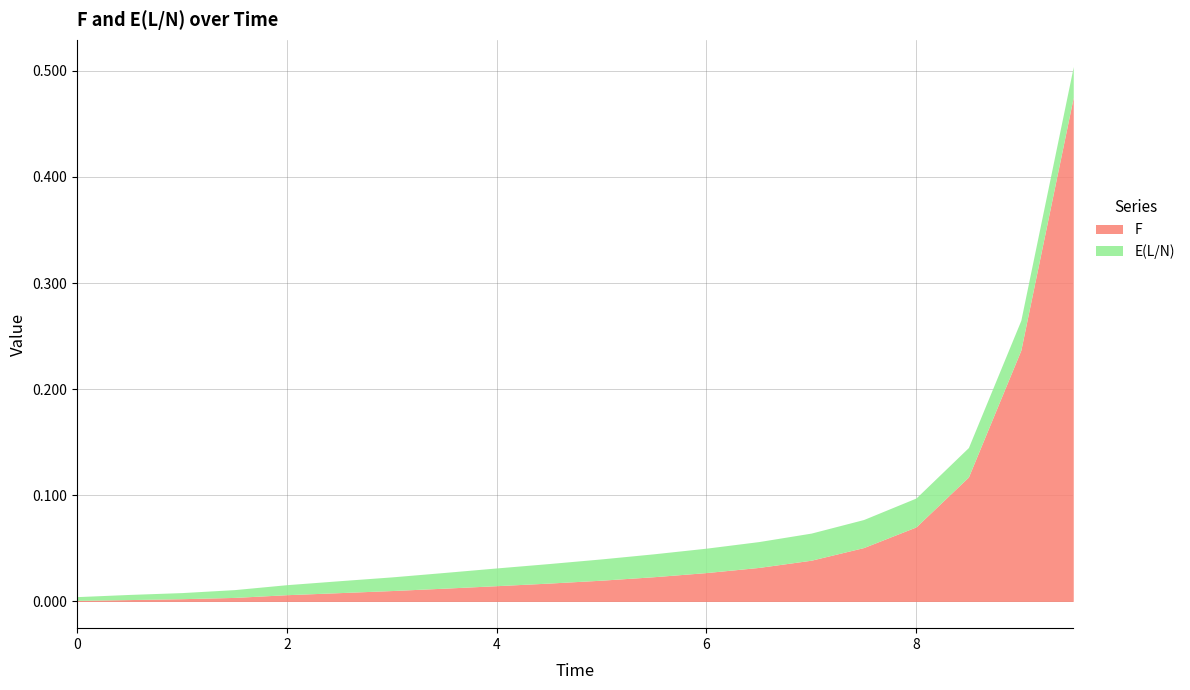

What is the label of the 17th point from the right?

1.5